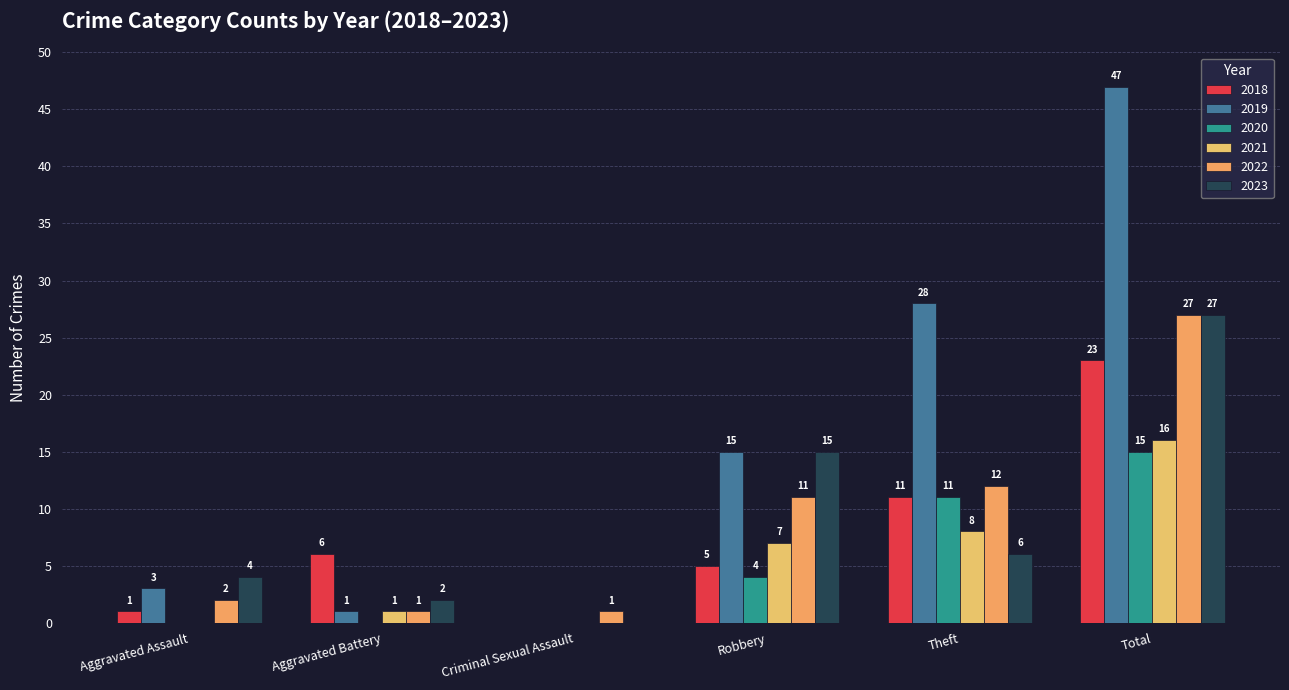

The 2023 series shows 4 at Aggravated Assault. True or false?

True